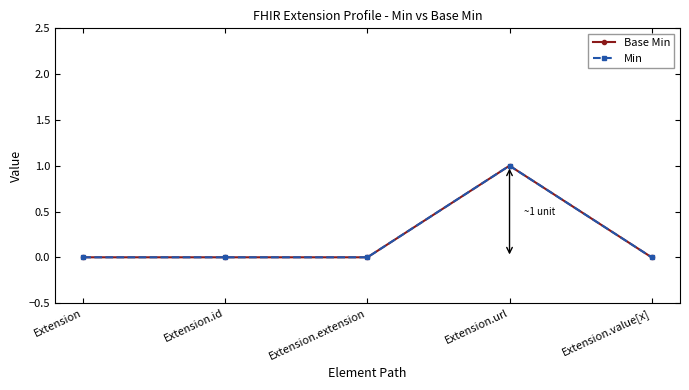

Does the chart have visible grid lines?

No